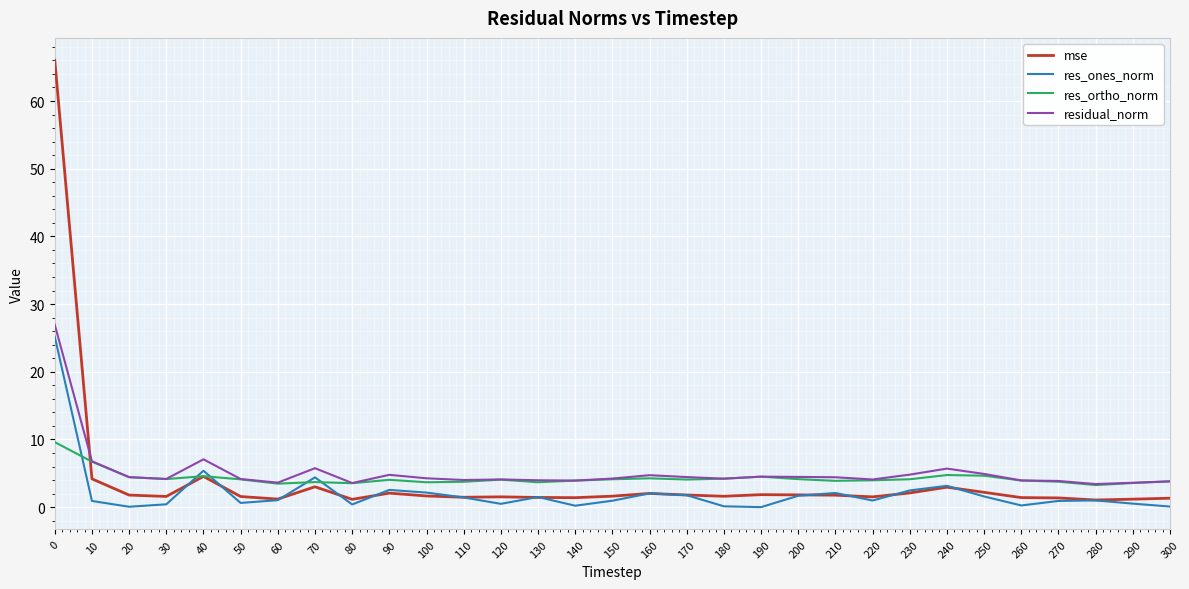

Is it true that res_ones_norm equals 1.5 at 130?

True